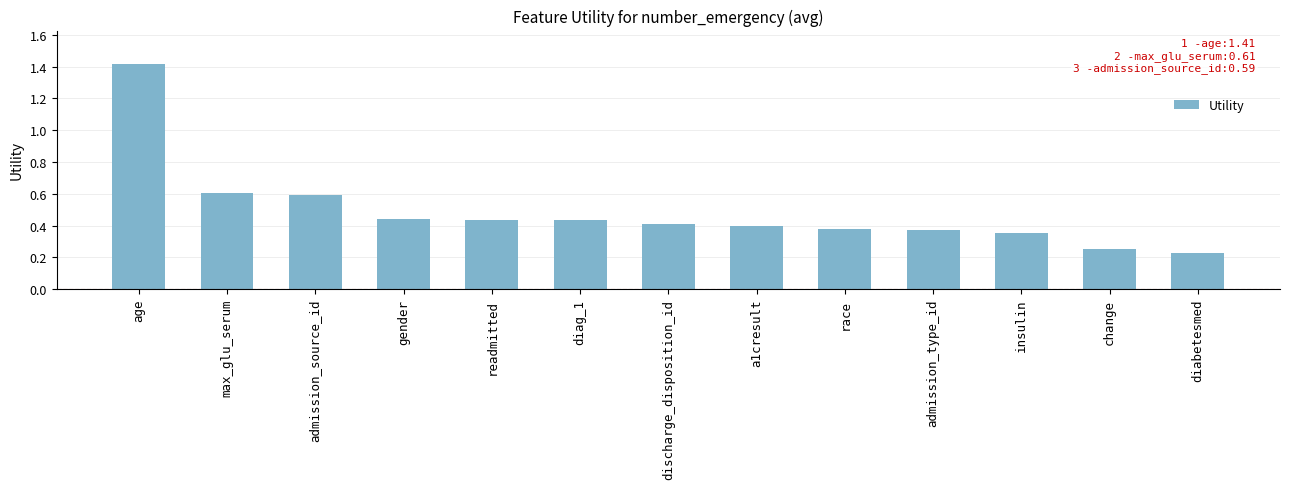

What is the difference between the values at readmitted and insulin?

0.1